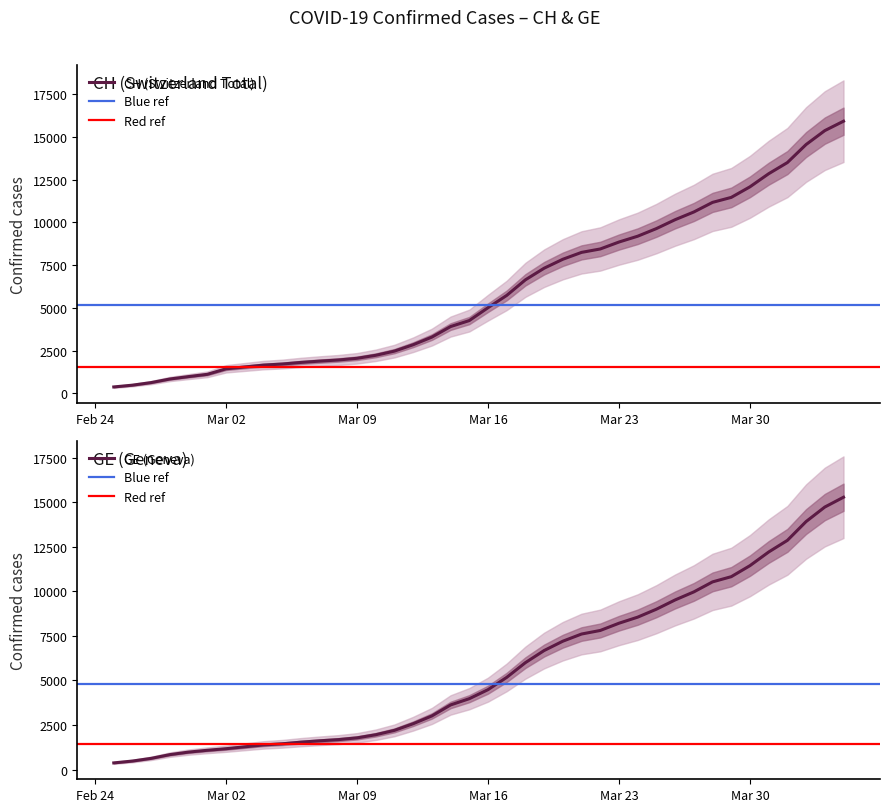

Does the chart display data point markers on the line(s)?

No